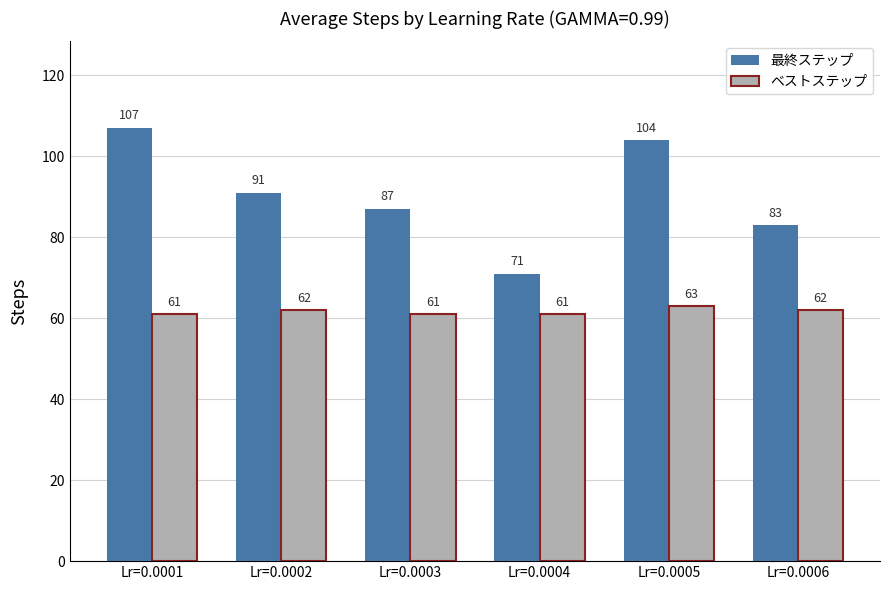

Are the bars grouped side by side (vs. stacked)?

Yes